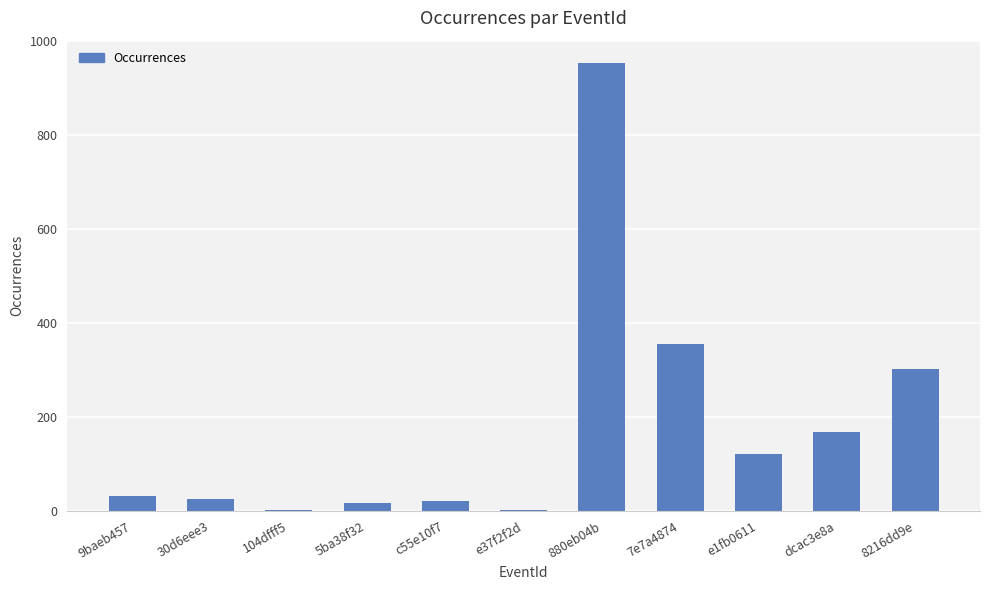

Which category has the highest value across all series?

880eb04b